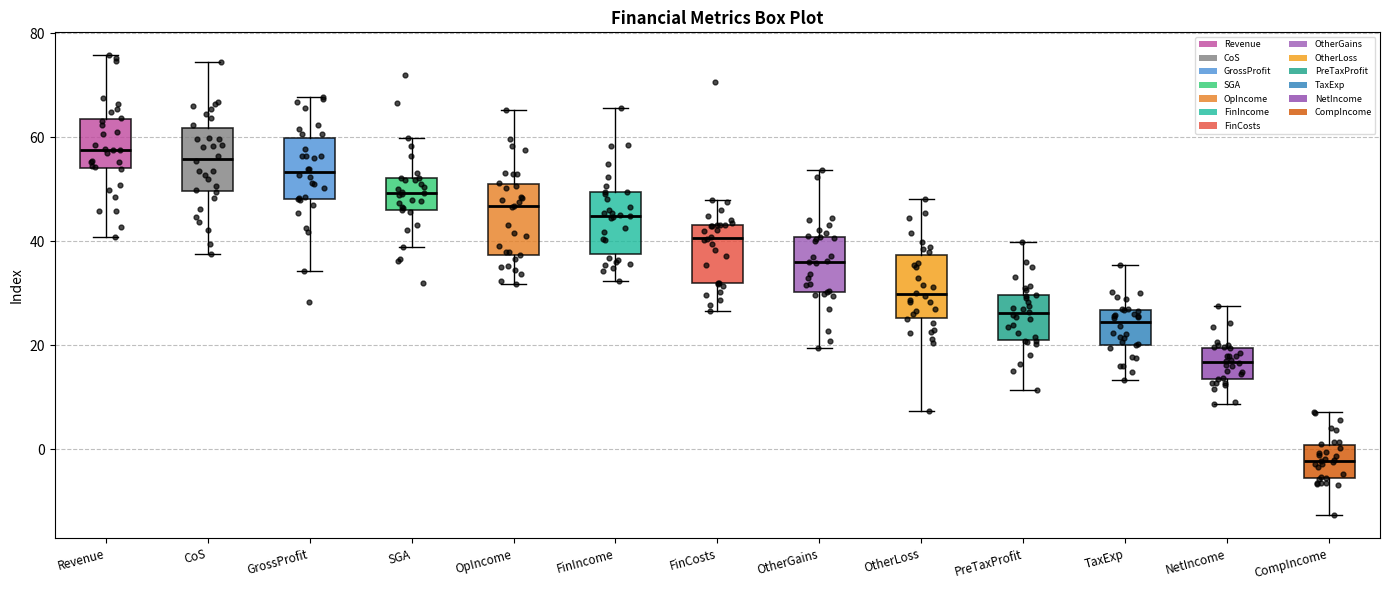

Where does the lower whisker of the box for GrossProfit end on the y-axis? The values are not printed on the chart, so give them approximately, as read against the axis.

34